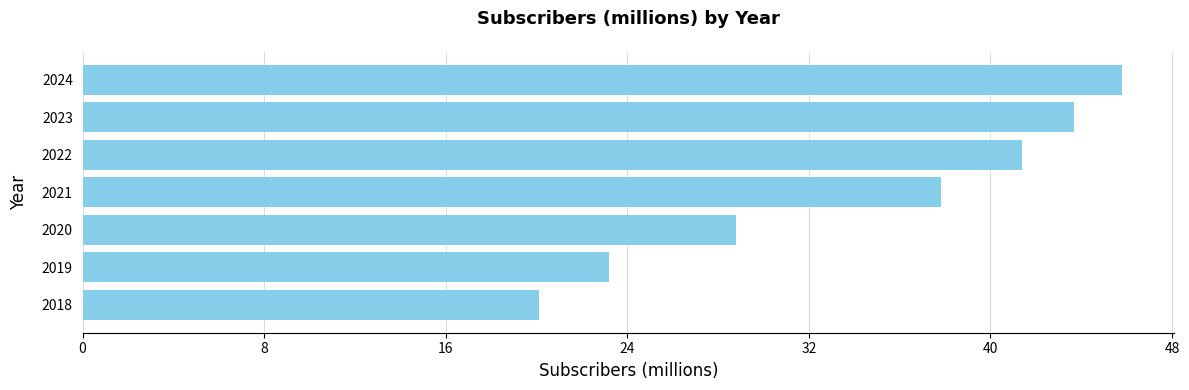

How many values exceed 37?

4